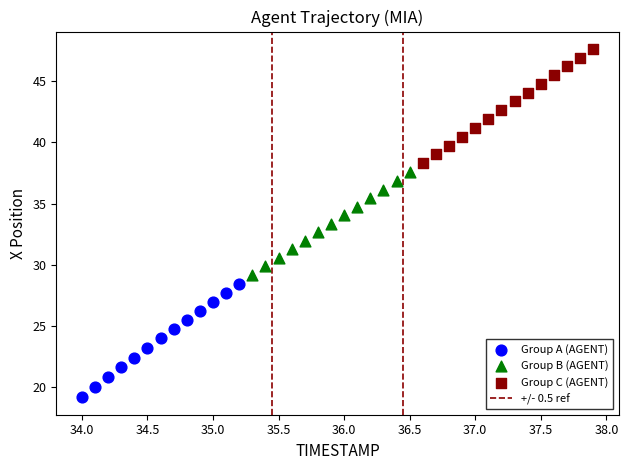

Which series contains the lowest Y value?

Group A (AGENT)